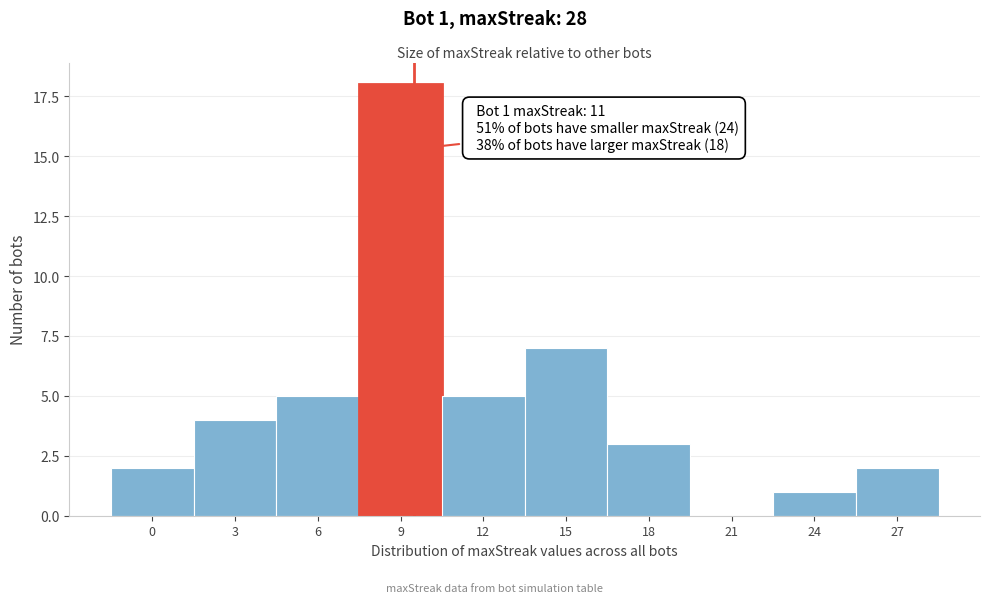

Reading left to right, list all the values displayed in this chart.

0=2	3=4	6=5	9=18	12=5	15=7	18=3	21=0	24=1	27=2